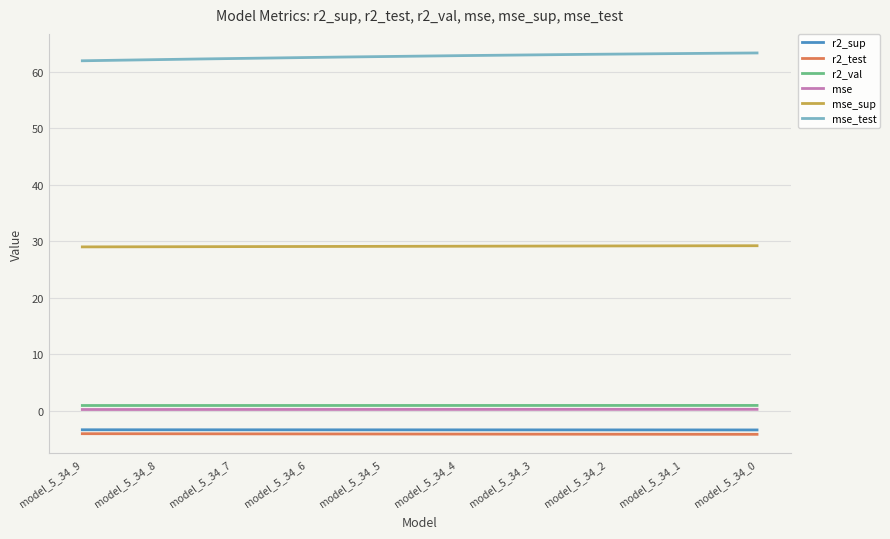

Which series has the largest total across all categories?

mse_test